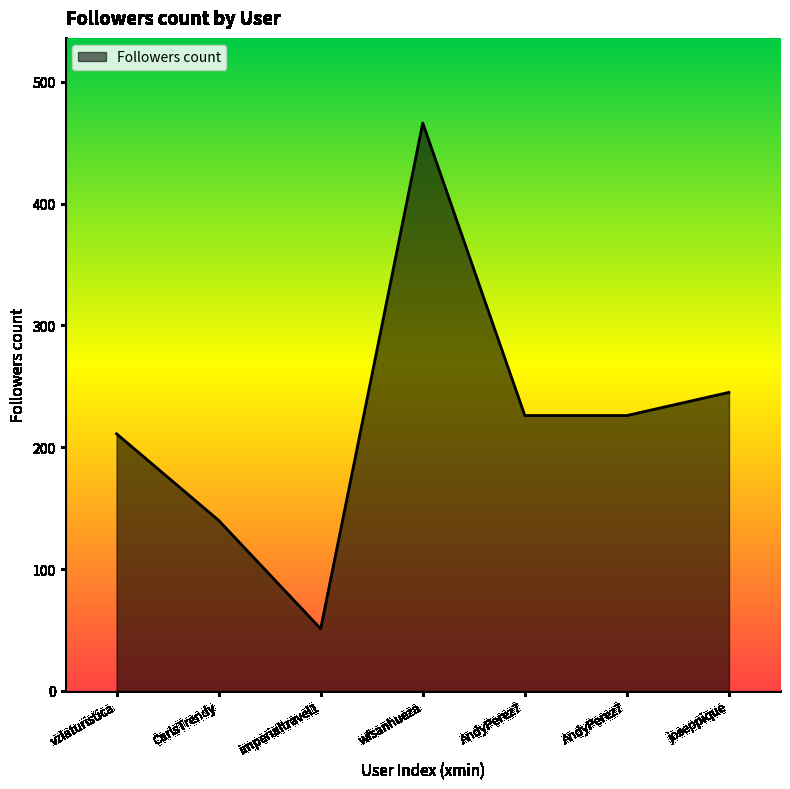

How many series are shown in this chart?

1